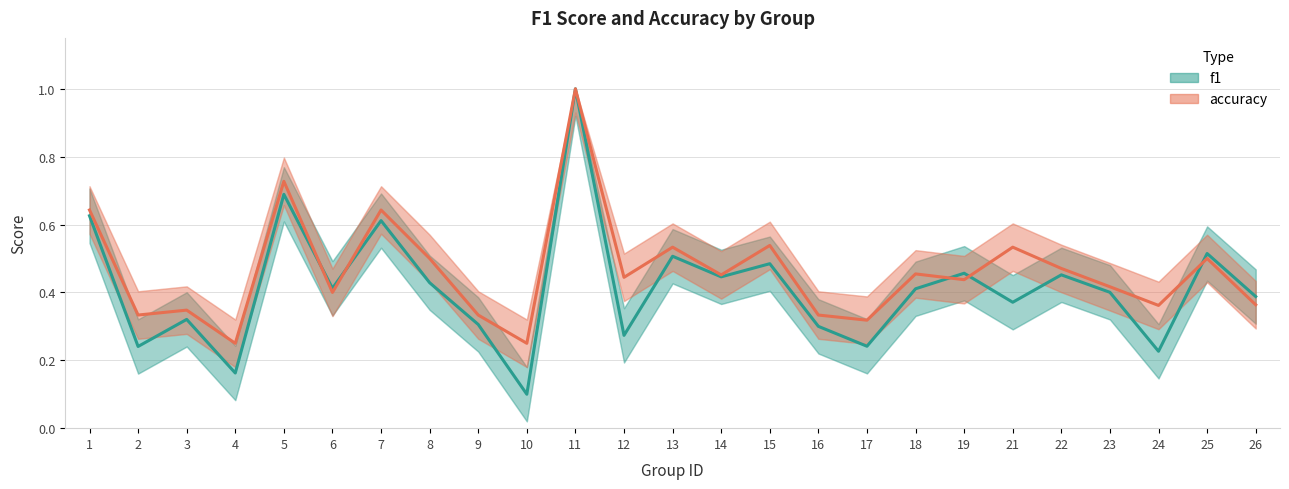

Read the f1 value at 8.

0.4